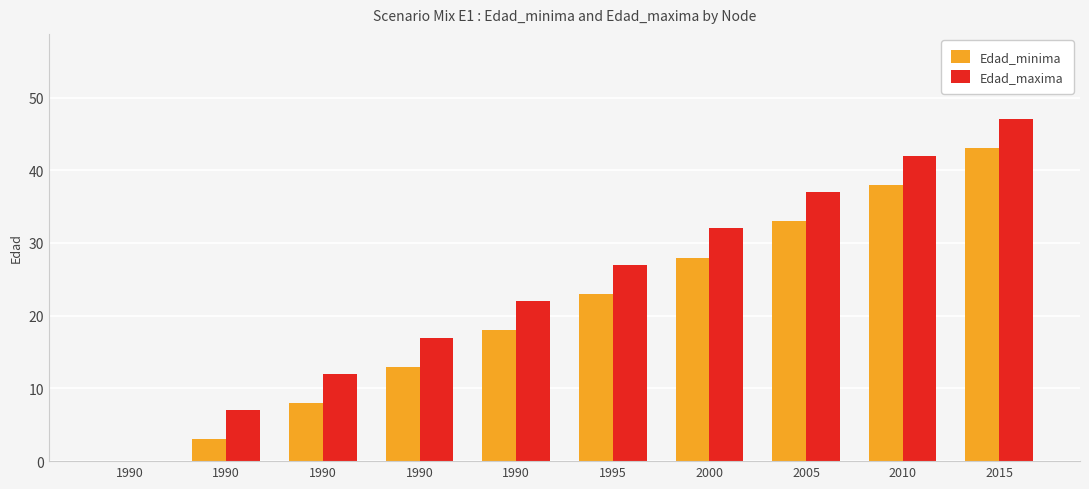

Rank the series at 2010 from highest to lowest value.

Edad_maxima, Edad_minima